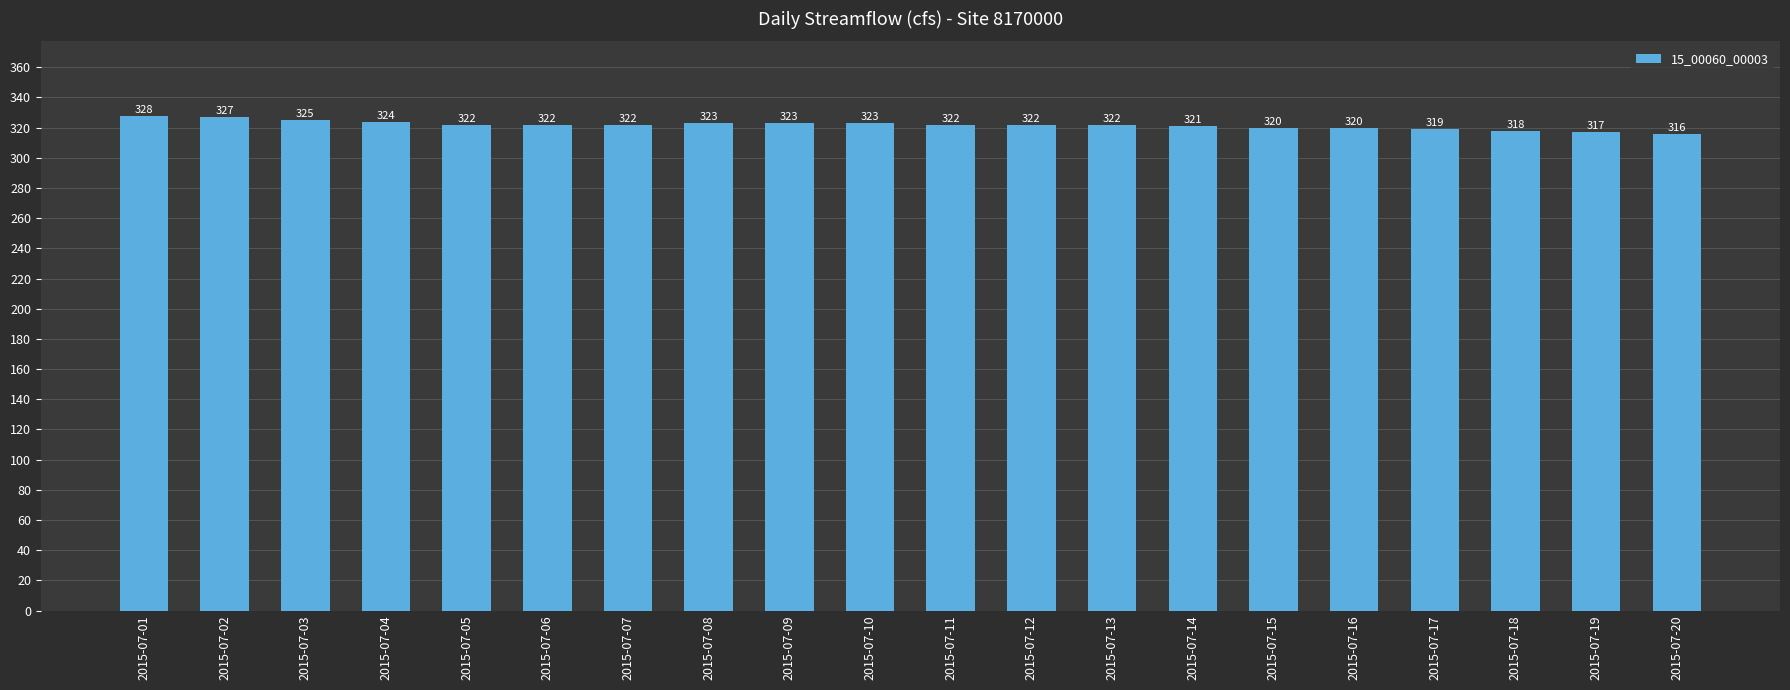

Reading left to right, what are all the values shown in this chart?

328	327	325	324	322	322	322	323	323	323	322	322	322	321	320	320	319	318	317	316